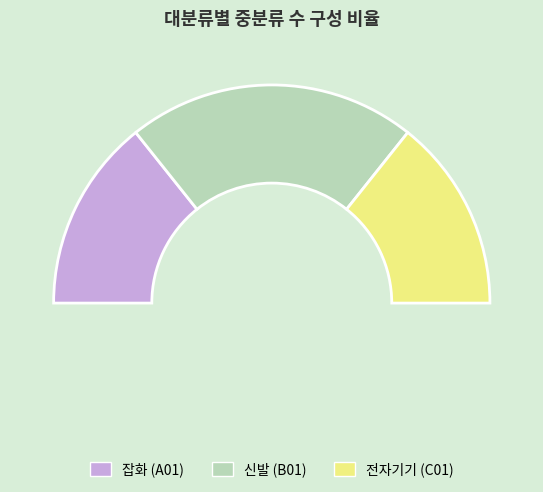

Does any single category account for the majority?

No